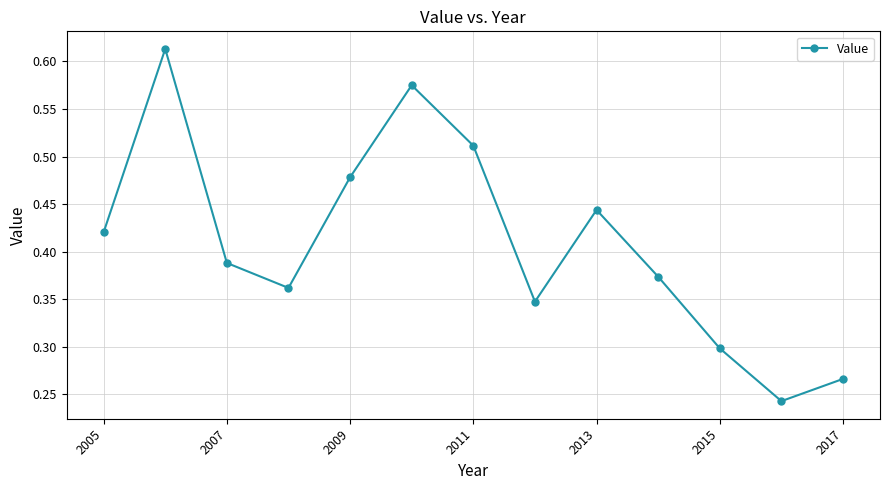

True or false: there are more than 2 points higher than both neighbors.

True